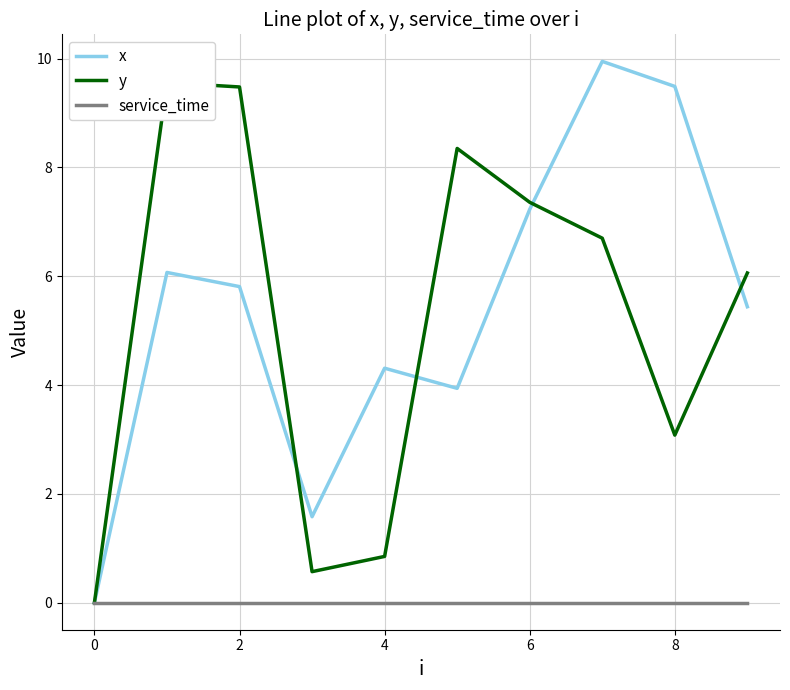

What is the average value of the y series?

5.2